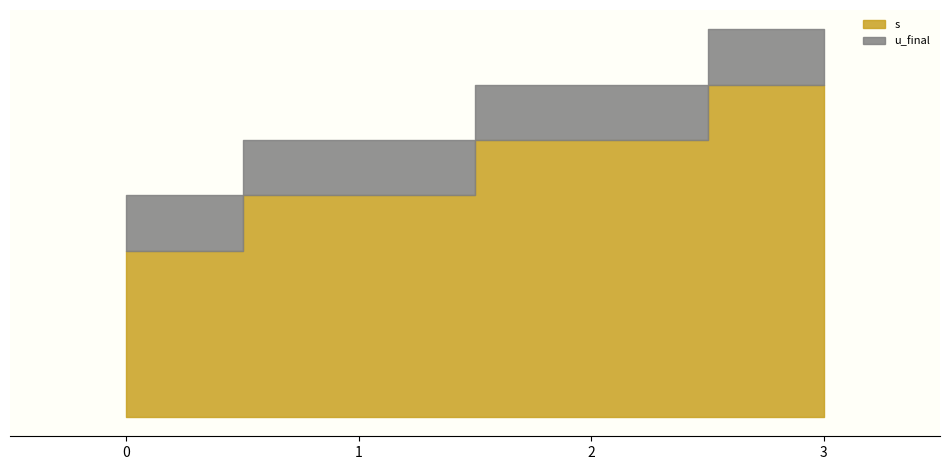

What are all the series names shown in the legend?

s, u_final